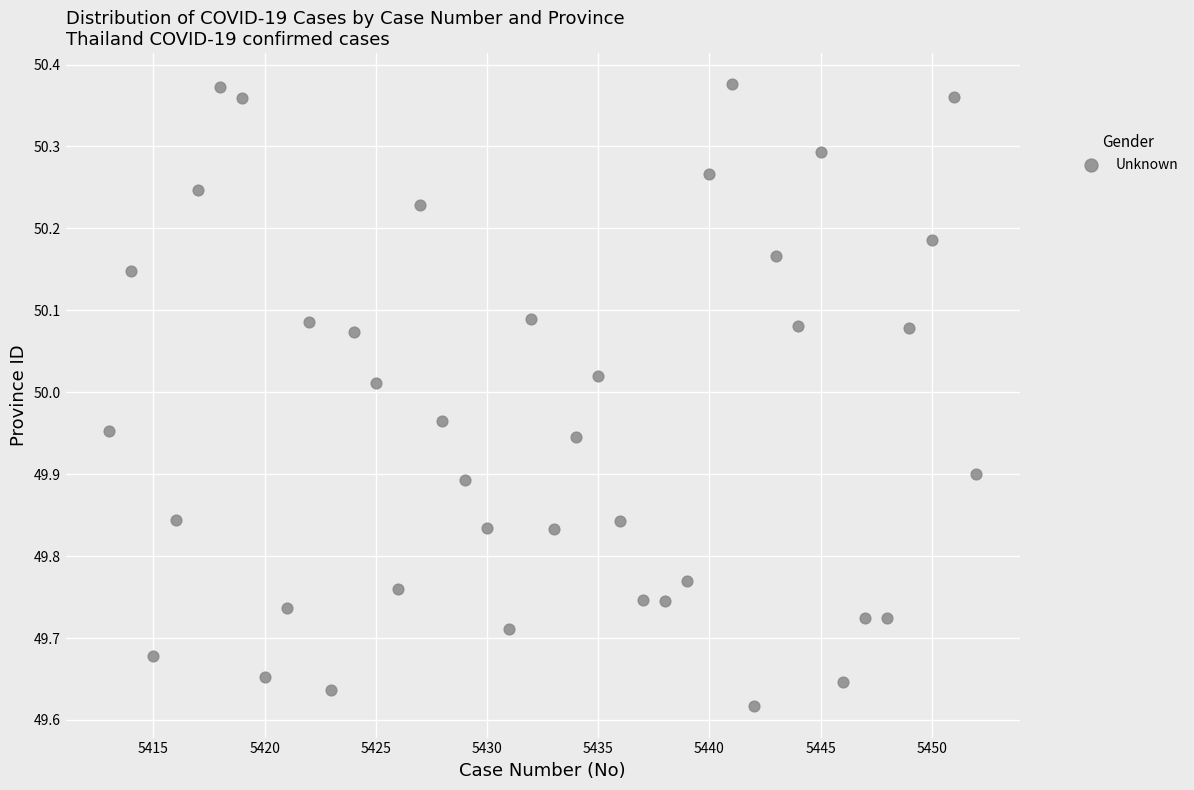

What is the range of Y values (max minus min)?

0.8